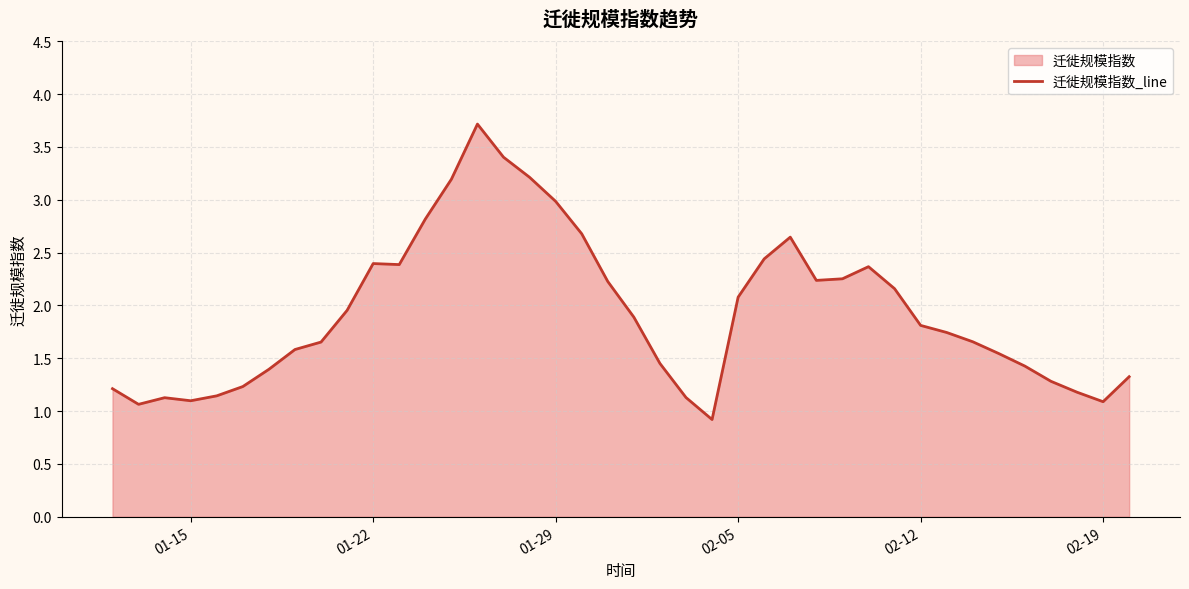

What is the maximum value shown in the chart?

3.7